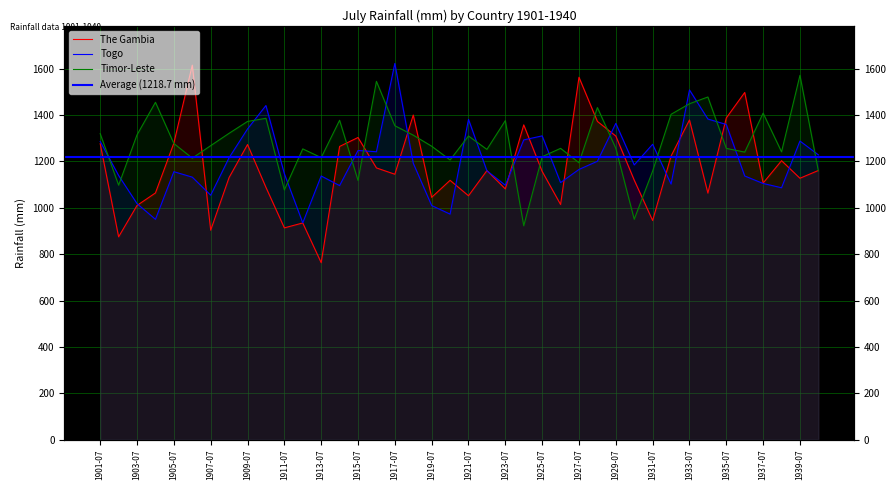

Which series has the largest total across all categories?

Timor-Leste